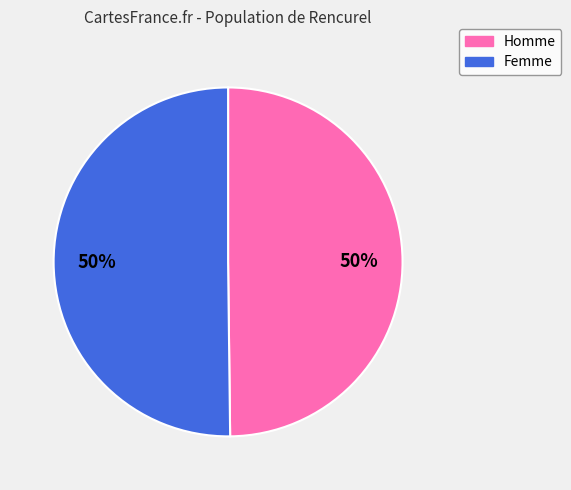

To the nearest percent, what is the average slice percentage?

50%